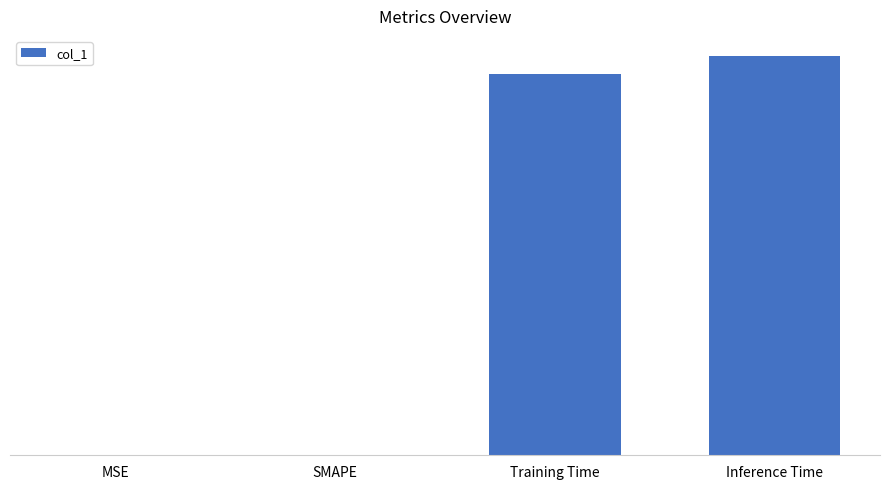

Are the bars horizontal?

No